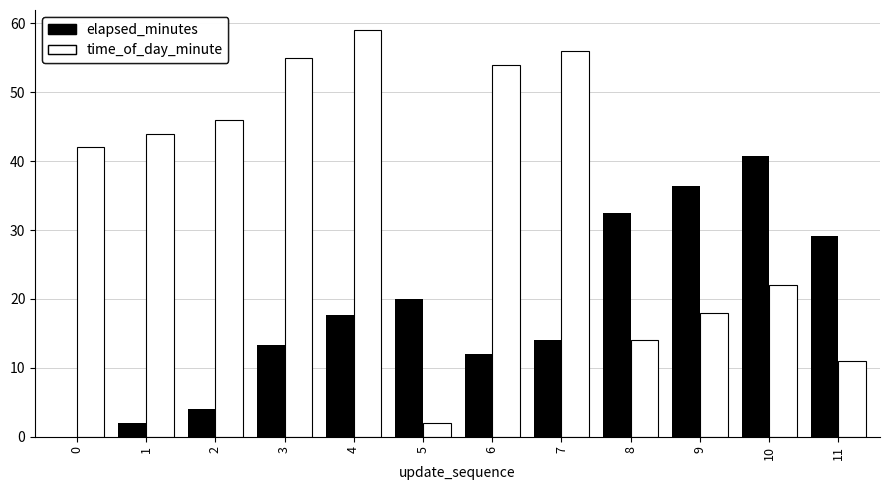

Which series changed the most between 3 and 4?

elapsed_minutes